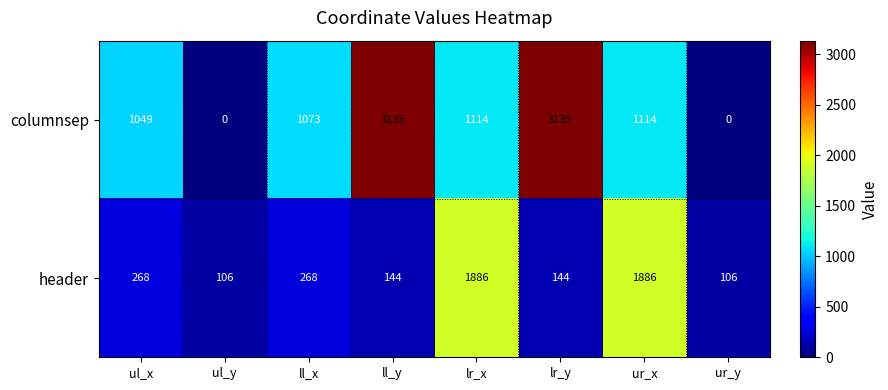

What is the difference between the second highest and minimum values in the columnsep series?

3135